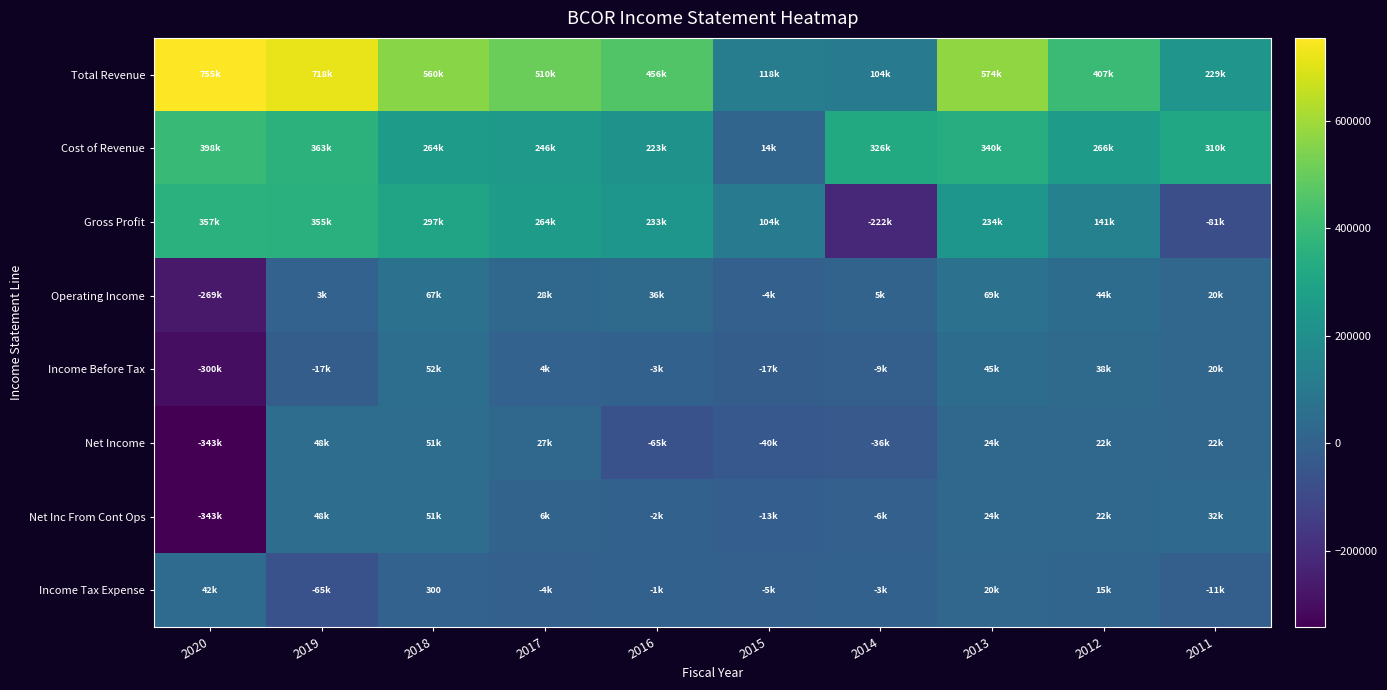

At how many categories does at least one series exceed -133189?

10